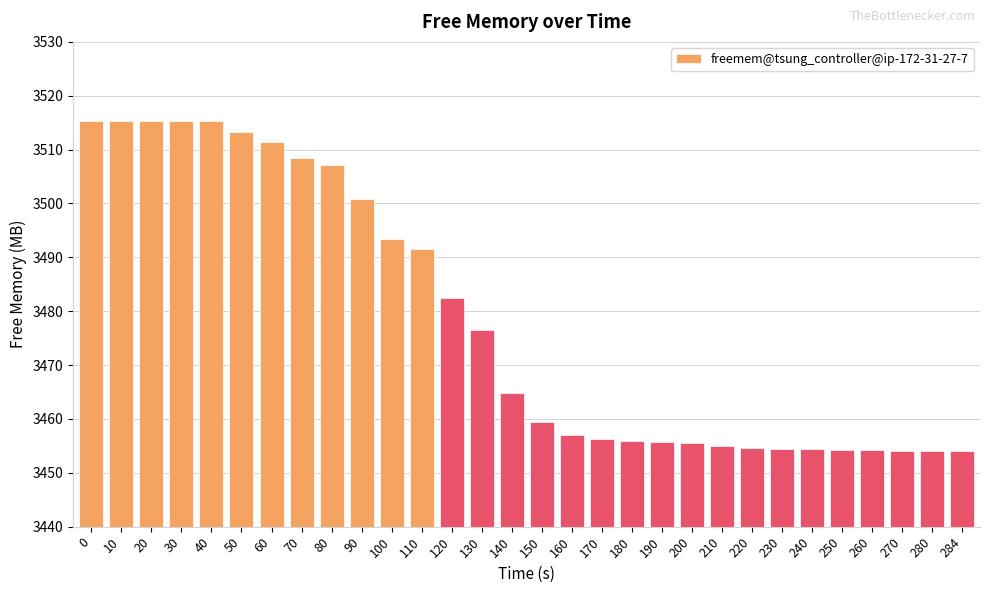

What is the maximum value shown in the chart?

3515.3